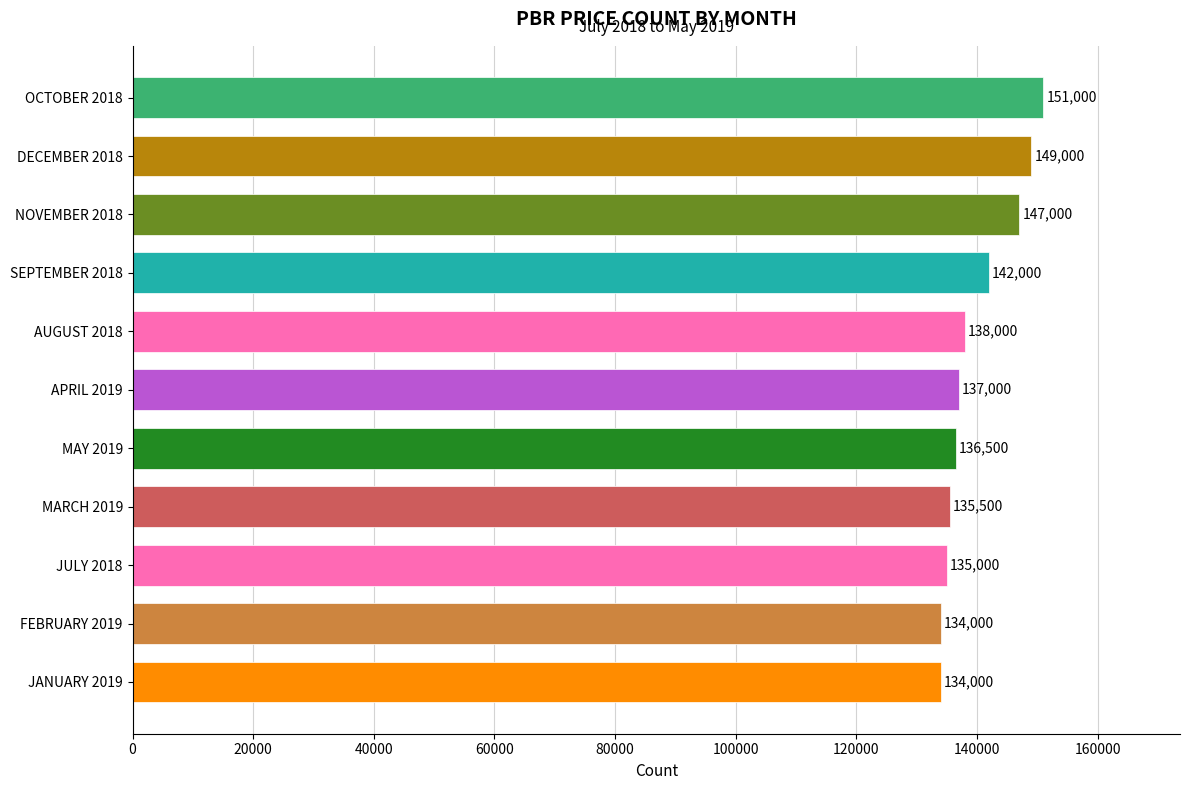

Which label corresponds to the largest value in the chart?

OCTOBER 2018